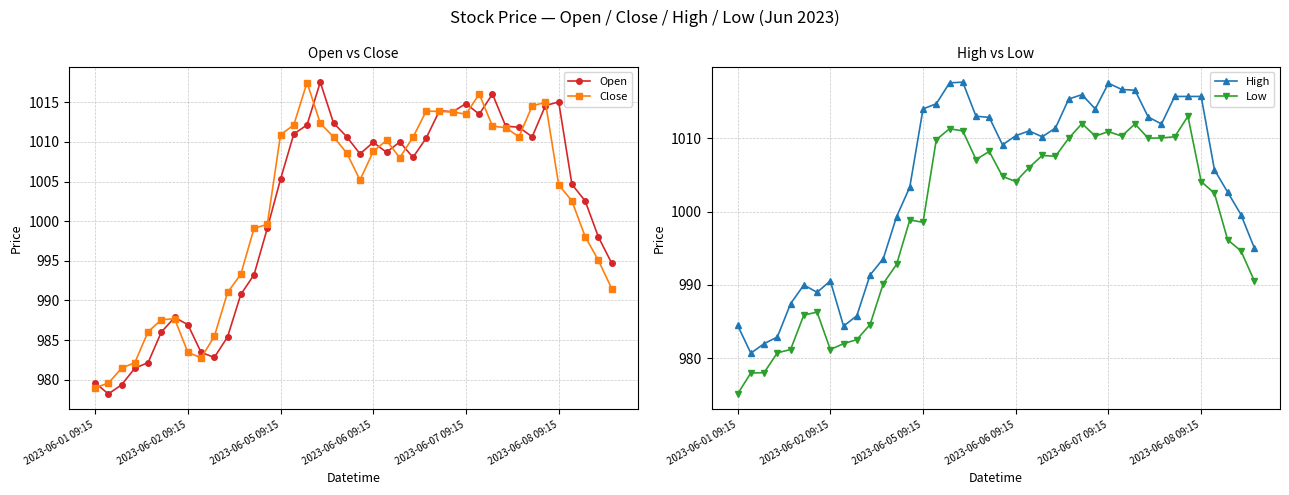

True or false: High has more than 1 points higher than both neighbors.

True